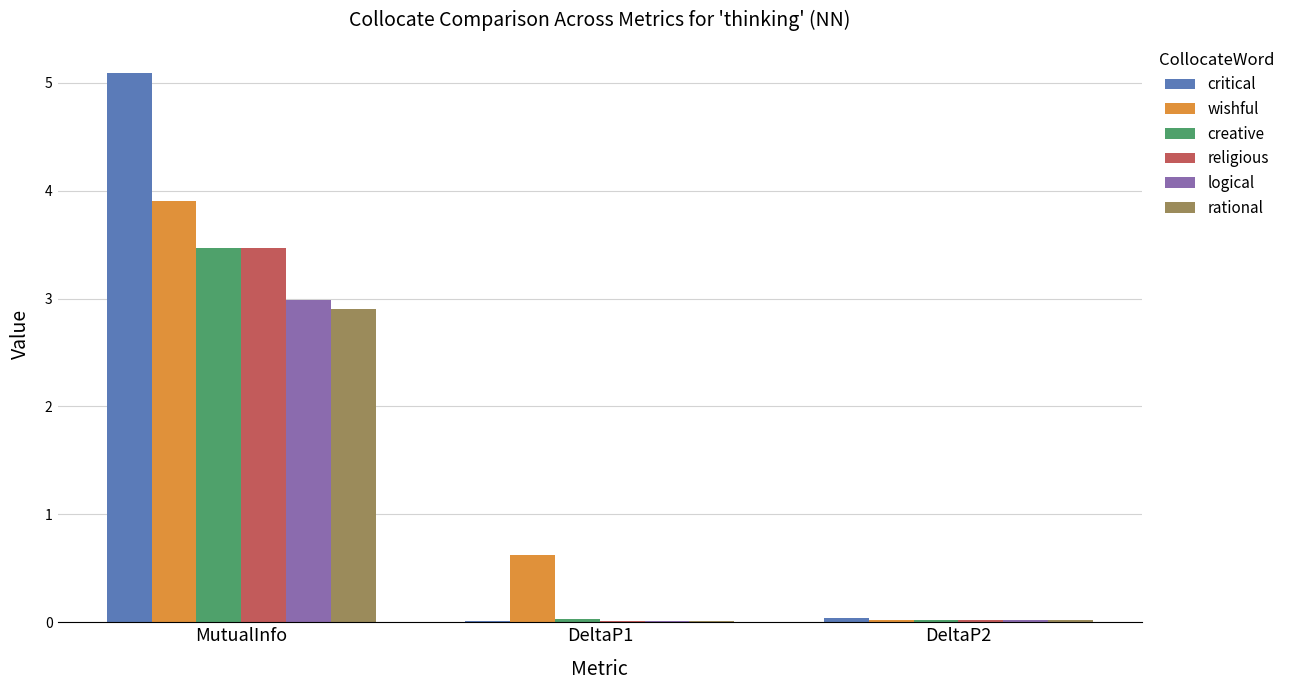

How many series are shown in this chart?

6